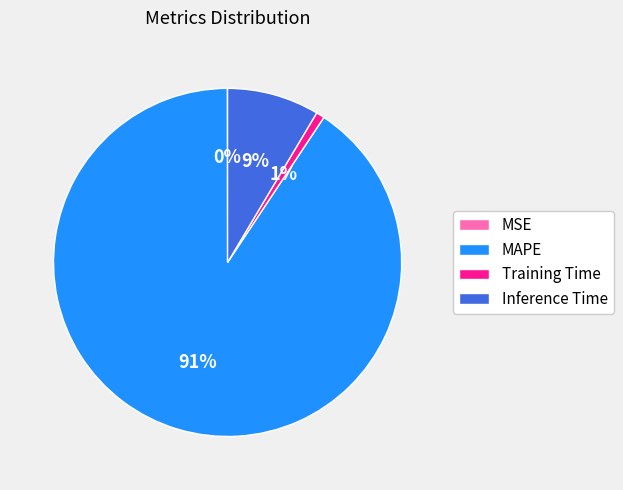

Is the sum of Training Time and MAPE greater than half?

Yes